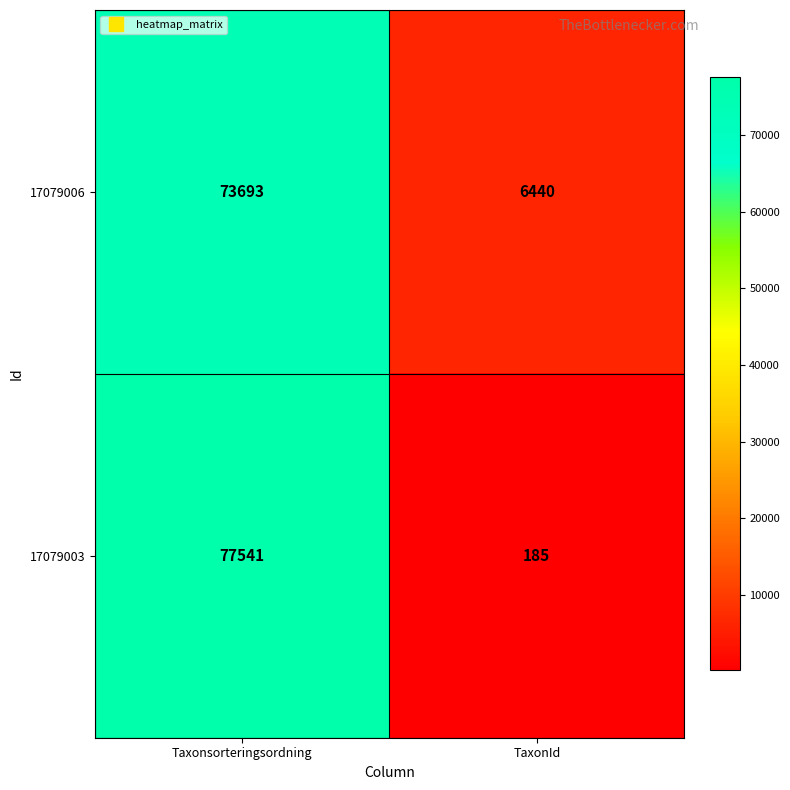

Which category has the lowest value across all series?

TaxonId